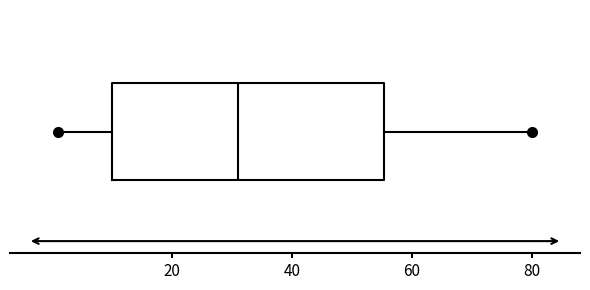

Where does the right whisker of the box end on the x-axis? The values are not printed on the chart, so give them approximately, as read against the axis.

80